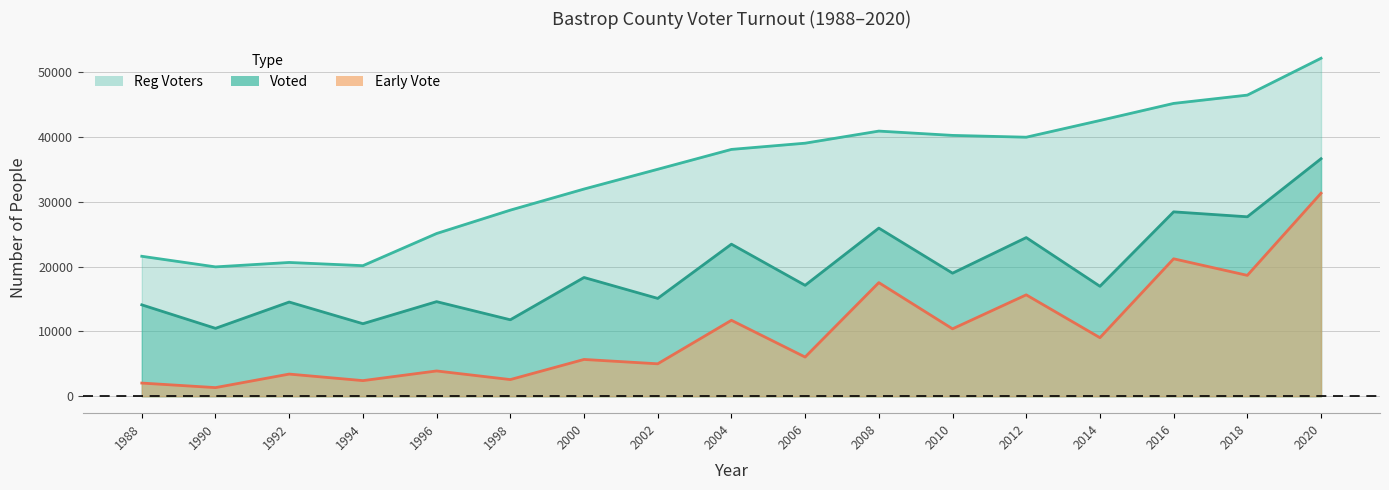

At 2010, list the series in order from largest to smallest.

Reg Voters, Voted, Early Vote